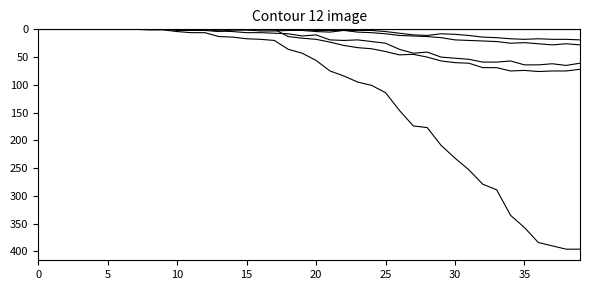

Reading left to right, list all the values displayed in this chart.

CH: 0	0	0	0	0	0	0	0	1	1	4	6	6	13	14	17	18	20	36	43	56	75	84	95	101	114	146	174	177	209	232	253	279	289	335	357	384	390	396	396
TI: 0	0	0	0	0	0	0	0	0	0	0	0	0	0	0	0	0	0	13	16	18	23	29	33	35	40	46	45	50	57	60	61	69	69	75	74	76	75	75	72
GE: 0	0	0	0	0	0	0	0	0	0	0	0	0	3	4	6	6	7	8	12	10	19	20	19	22	25	36	43	41	50	52	54	59	59	57	64	64	62	65	61
JU: 0	0	0	0	0	0	0	0	0	0	0	0	0	0	0	0	0	0	0	0	0	0	0	0	0	0	0	0	0	0	0	0	0	0	0	0	0	0	0	0
VS: 0	0	0	0	0	0	0	0	0	0	0	0	1	1	1	1	1	1	1	1	2	2	2	5	6	8	11	12	13	15	19	20	21	22	25	24	26	28	26	28
BL: 0	0	0	0	0	0	0	0	0	0	2	2	2	4	1	1	3	3	2	2	4	5	2	2	2	4	7	10	11	8	9	11	14	15	17	18	17	18	18	19